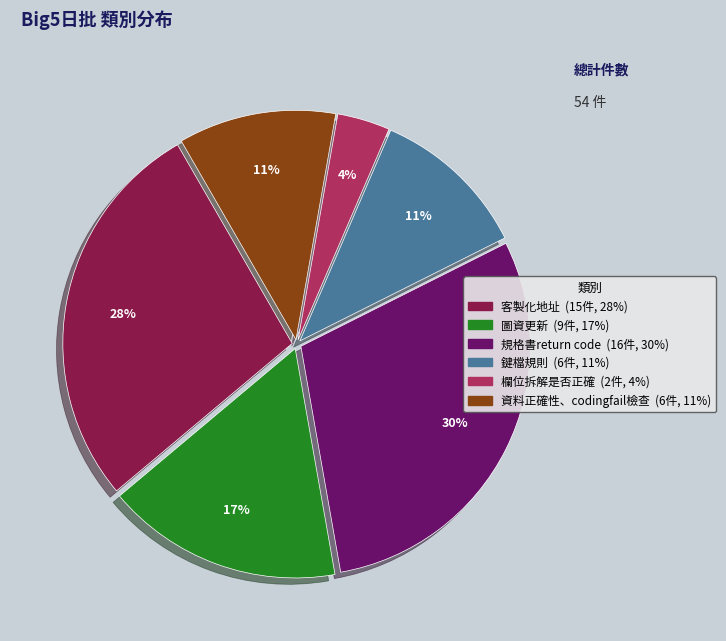

True or false: 資料正確性、codingfail檢查 accounts for 11% of the total.

True